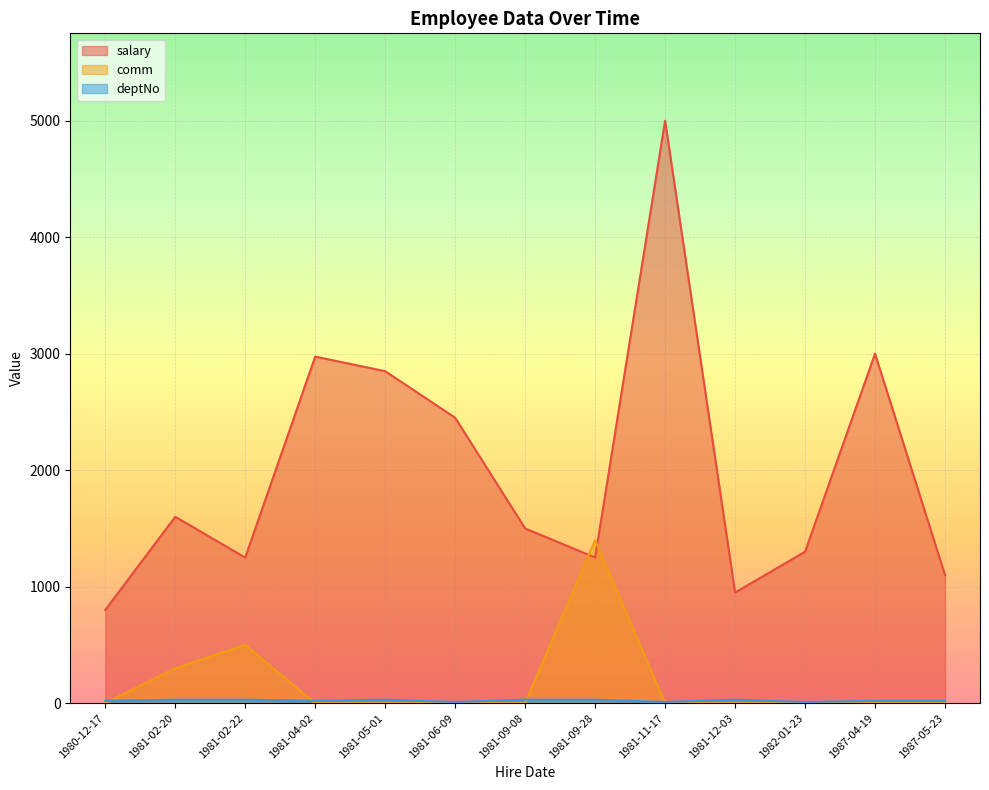

What is the difference between the deptNo values at 1981-11-17 and 1981-02-20?

20